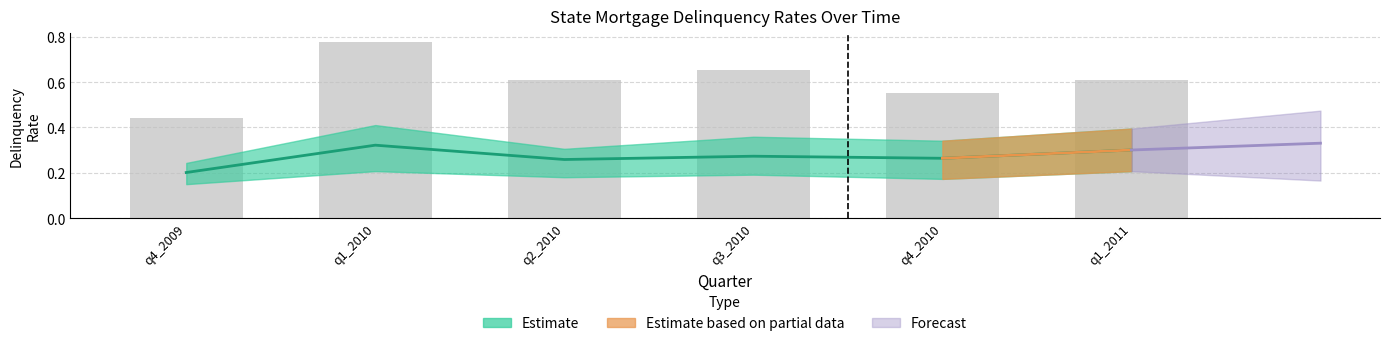

What is the minimum value shown in the chart?

0.2